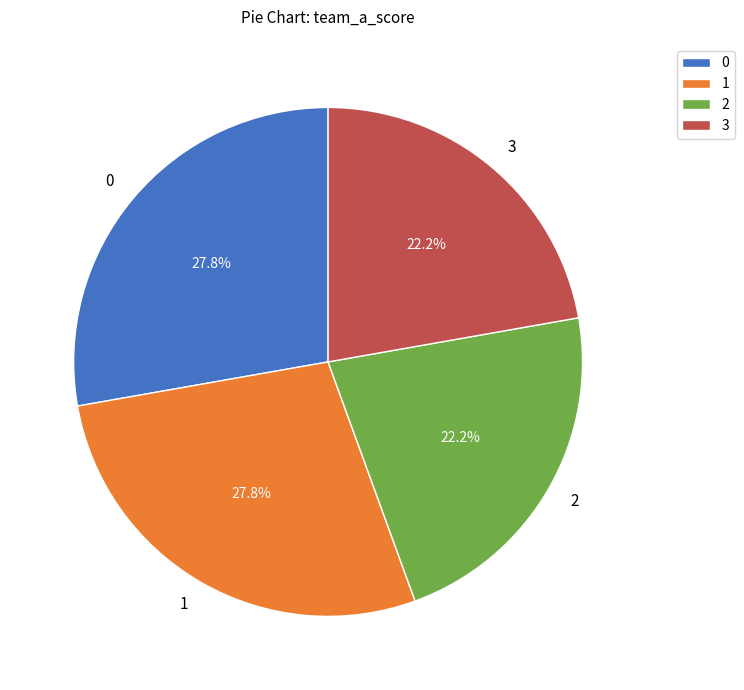

What percentage is NOT represented by 1?

72.2%